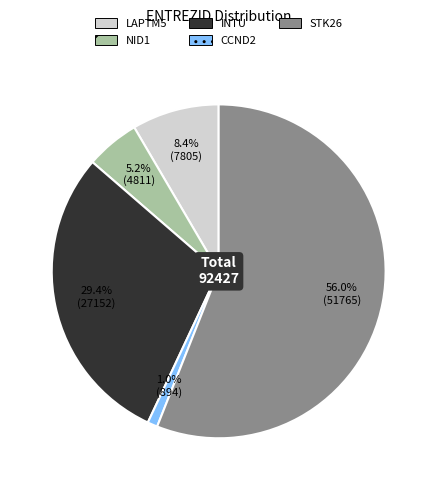

Which has a higher value, LAPTM5 or NID1?

LAPTM5